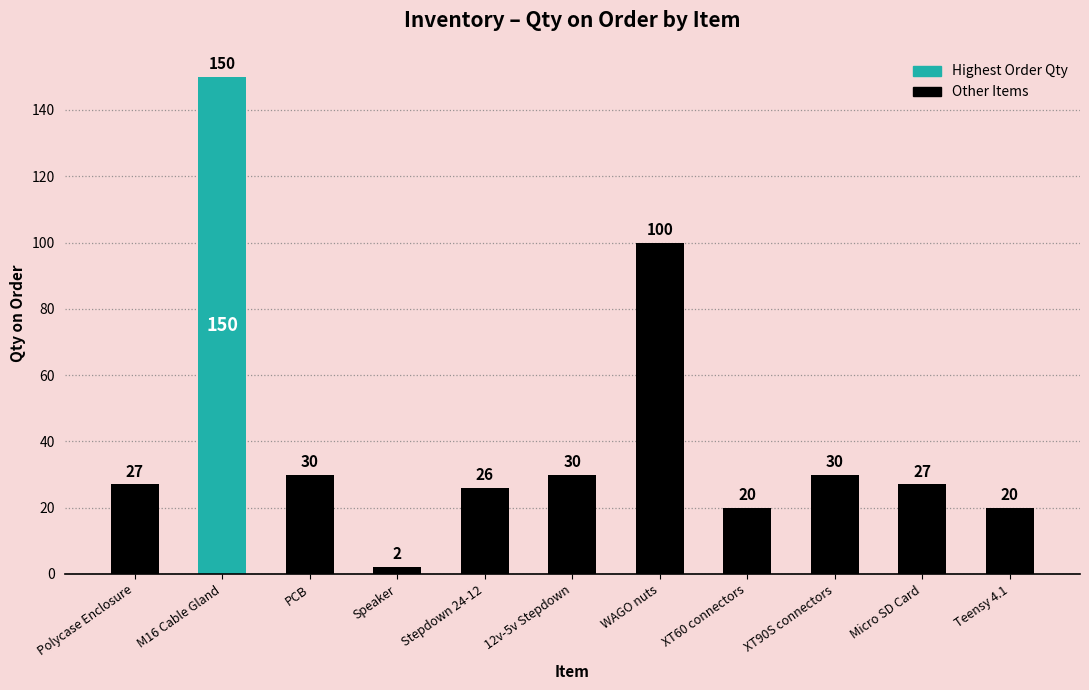

Reading left to right, what are all the values shown in this chart?

Polycase Enclosure=27	M16 Cable Gland=150	PCB=30	Speaker=2	Stepdown 24-12=26	12v-5v Stepdown=30	WAGO nuts=100	XT60 connectors=20	XT90S connectors=30	Micro SD Card=27	Teensy 4.1=20